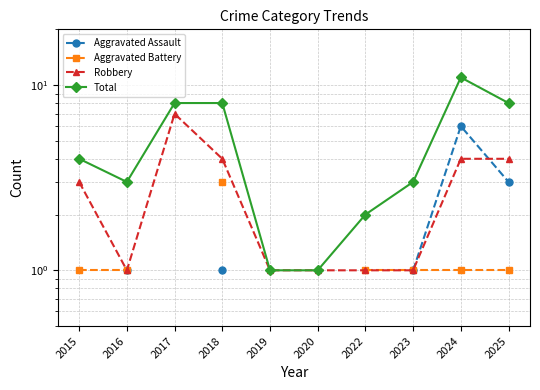

How many lines are shown in the chart?

4